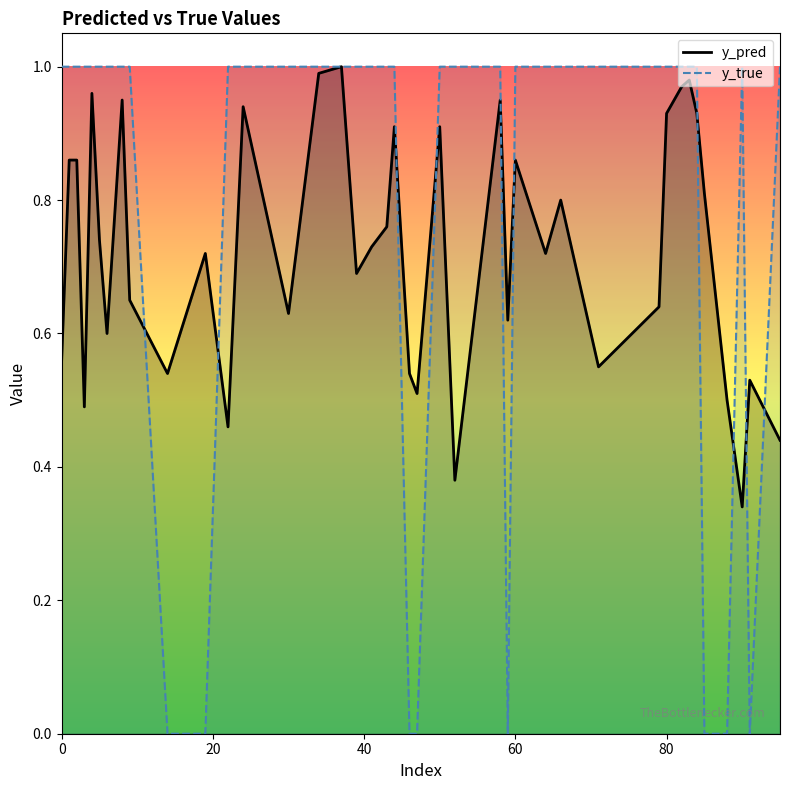

List the series in order of their overall mean, highest first.

y_true, y_pred